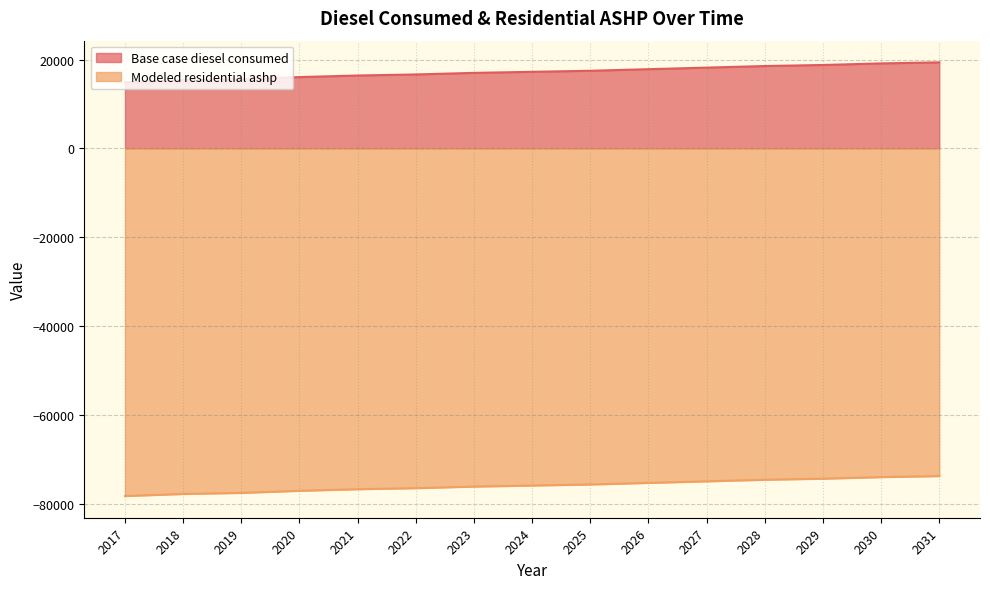

What is the difference between the maximum and minimum values in the Base case diesel consumed series?

4494.4